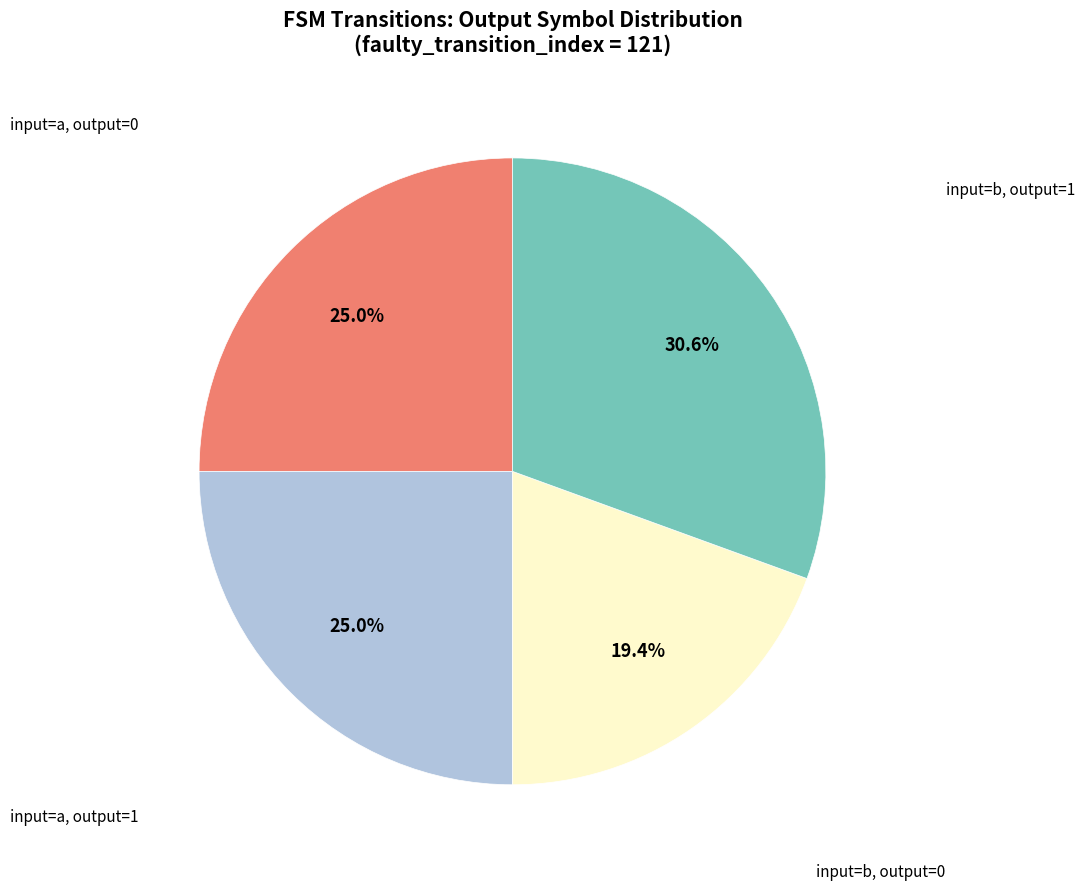

Count the number of slices in the pie.

4